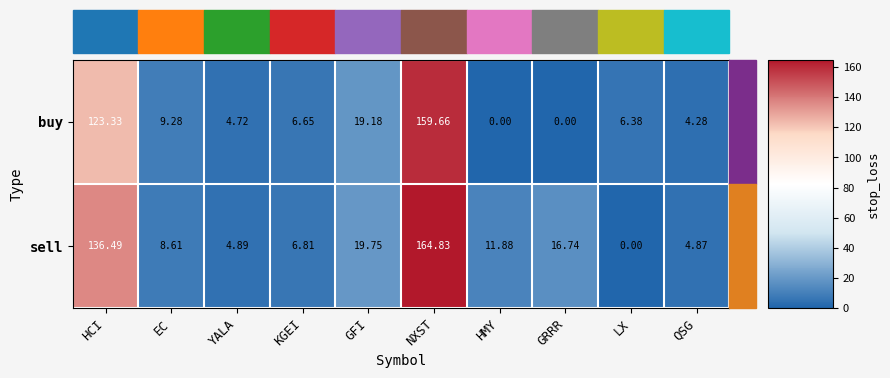

Rank the series by their average value, from lowest to highest.

buy, sell